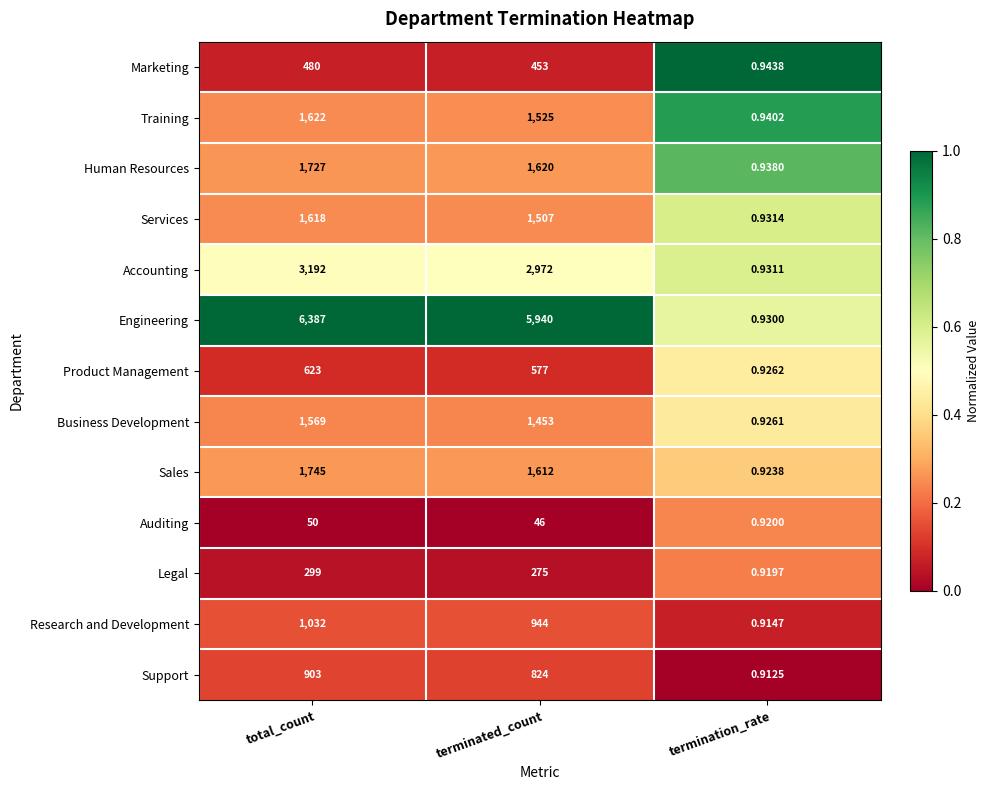

Which series has the largest total across all categories?

Engineering